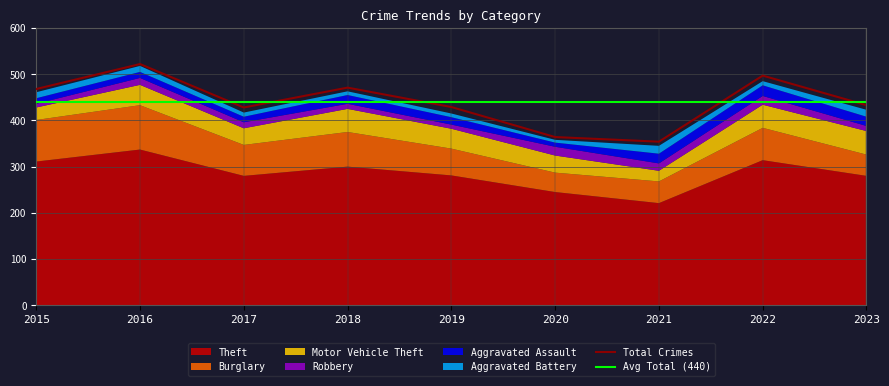

Which series has the largest range (max minus min)?

Theft